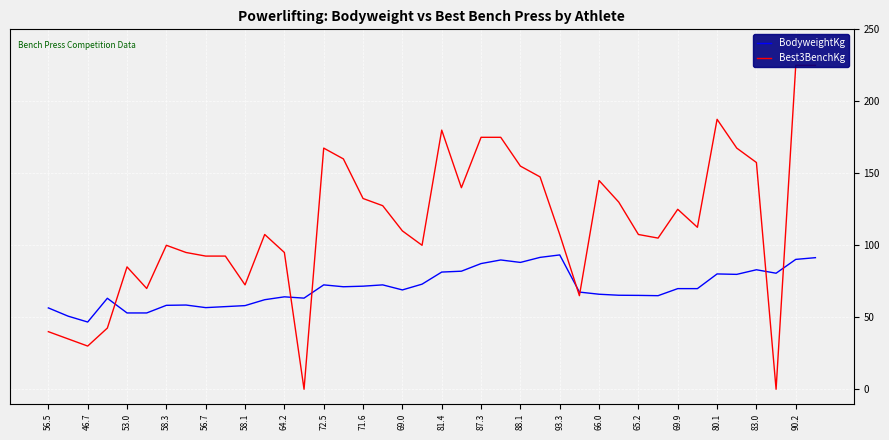

List the series in order of their peak value, highest first.

Best3BenchKg, BodyweightKg